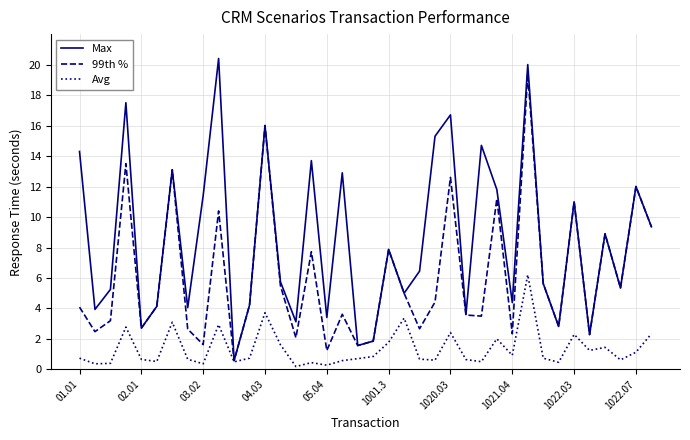

Which series has the largest total across all categories?

Max